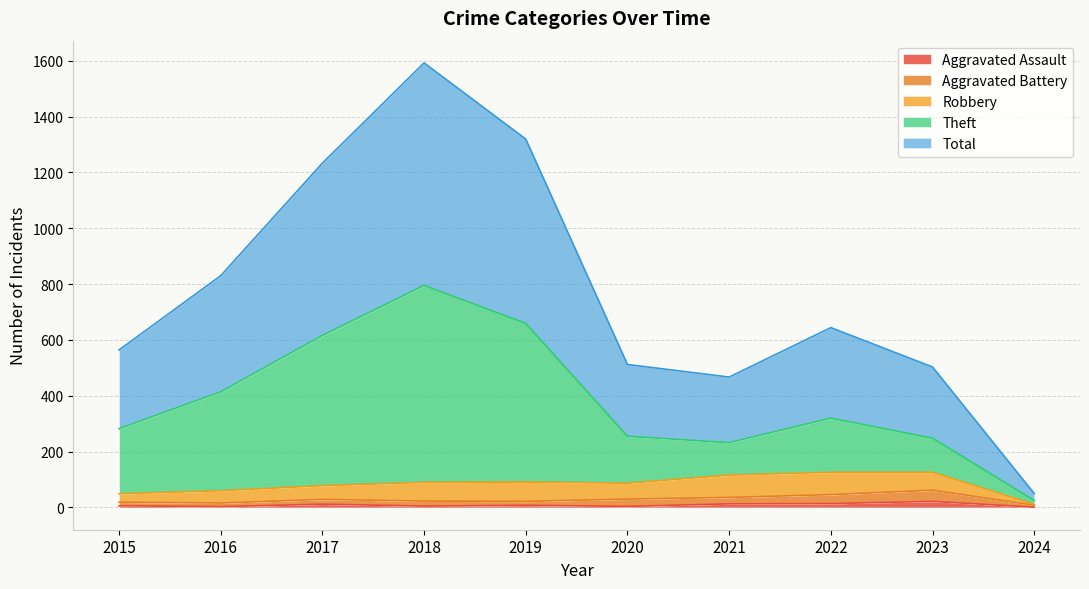

In Total, how many points are higher than both neighbors (excluding endpoints)?

2